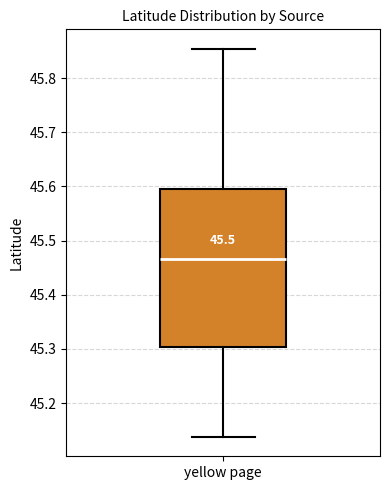

Transcribe this box plot: give where the median line is, the range the box spans, and where the two whiskers end, as read against the y-axis. The values are not printed on the chart, so give them approximately, as read against the axis.

median 45.47, box 45.30 to 45.60, whiskers 45.14 to 45.85